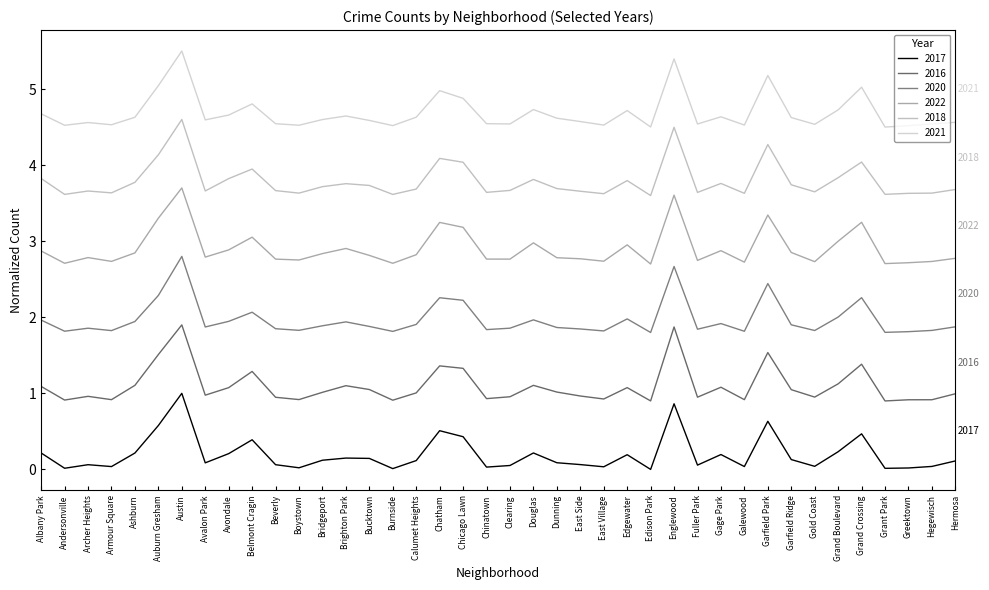

What position from the left is Armour Square?

4